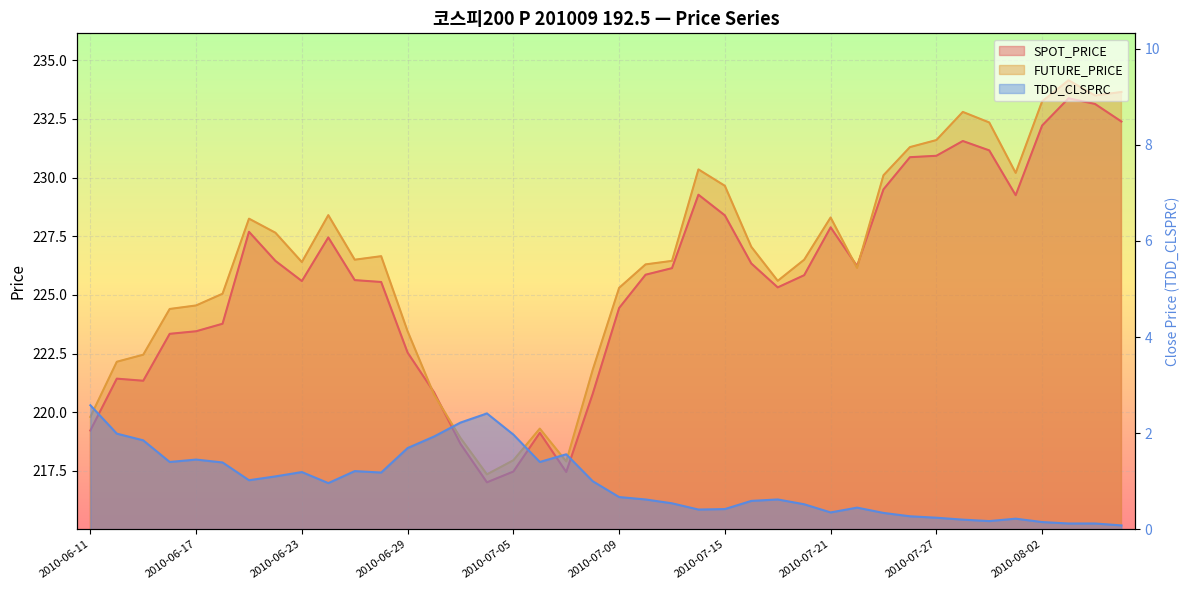

Reading right to left, extract all data points from this chart.

SPOT_PRICE: 2010-08-05=232.4	2010-08-04=233.1	2010-08-03=233.4	2010-08-02=232.2	2010-07-30=229.2	2010-07-29=231.2	2010-07-28=231.6	2010-07-27=230.9	2010-07-26=230.9	2010-07-23=229.5	2010-07-22=226.2	2010-07-21=227.9	2010-07-20=225.8	2010-07-19=225.3	2010-07-16=226.3	2010-07-15=228.4	2010-07-14=229.3	2010-07-13=226.1	2010-07-12=225.9	2010-07-09=224.4	2010-07-08=220.8	2010-07-07=217.4	2010-07-06=219.1	2010-07-05=217.5	2010-07-02=217.0	2010-07-01=218.7	2010-06-30=220.8	2010-06-29=222.5	2010-06-28=225.6	2010-06-25=225.6	2010-06-24=227.4	2010-06-23=225.6	2010-06-22=226.4	2010-06-21=227.7	2010-06-18=223.8	2010-06-17=223.4	2010-06-16=223.3	2010-06-15=221.3	2010-06-14=221.4	2010-06-11=219.2
FUTURE_PRICE: 2010-08-05=233.7	2010-08-04=233.5	2010-08-03=234.2	2010-08-02=233.2	2010-07-30=230.2	2010-07-29=232.3	2010-07-28=232.8	2010-07-27=231.6	2010-07-26=231.3	2010-07-23=230.1	2010-07-22=226.2	2010-07-21=228.3	2010-07-20=226.5	2010-07-19=225.6	2010-07-16=227.1	2010-07-15=229.7	2010-07-14=230.3	2010-07-13=226.4	2010-07-12=226.3	2010-07-09=225.3	2010-07-08=221.8	2010-07-07=217.9	2010-07-06=219.3	2010-07-05=217.9	2010-07-02=217.3	2010-07-01=218.9	2010-06-30=220.8	2010-06-29=223.4	2010-06-28=226.7	2010-06-25=226.5	2010-06-24=228.4	2010-06-23=226.4	2010-06-22=227.7	2010-06-21=228.2	2010-06-18=225.1	2010-06-17=224.6	2010-06-16=224.4	2010-06-15=222.4	2010-06-14=222.2	2010-06-11=219.8
TDD_CLSPRC: 2010-08-05=0.1	2010-08-04=0.1	2010-08-03=0.1	2010-08-02=0.1	2010-07-30=0.2	2010-07-29=0.2	2010-07-28=0.2	2010-07-27=0.2	2010-07-26=0.3	2010-07-23=0.3	2010-07-22=0.5	2010-07-21=0.3	2010-07-20=0.5	2010-07-19=0.6	2010-07-16=0.6	2010-07-15=0.4	2010-07-14=0.4	2010-07-13=0.5	2010-07-12=0.6	2010-07-09=0.7	2010-07-08=1.0	2010-07-07=1.6	2010-07-06=1.4	2010-07-05=2.0	2010-07-02=2.4	2010-07-01=2.2	2010-06-30=1.9	2010-06-29=1.7	2010-06-28=1.2	2010-06-25=1.2	2010-06-24=1.0	2010-06-23=1.2	2010-06-22=1.1	2010-06-21=1.0	2010-06-18=1.4	2010-06-17=1.4	2010-06-16=1.4	2010-06-15=1.9	2010-06-14=2.0	2010-06-11=2.6